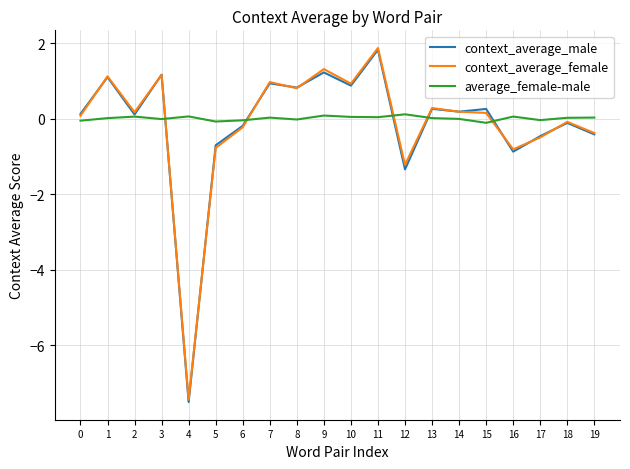

Which category has the lowest value in the context_average_female series?

4